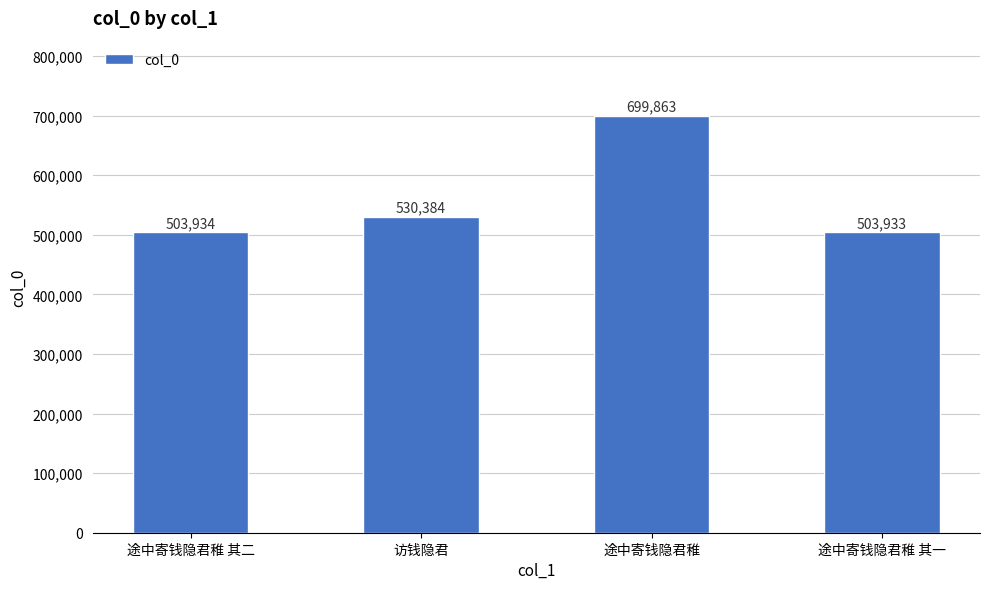

What is the label of the 4th bar from the left?

途中寄钱隐君稚 其一